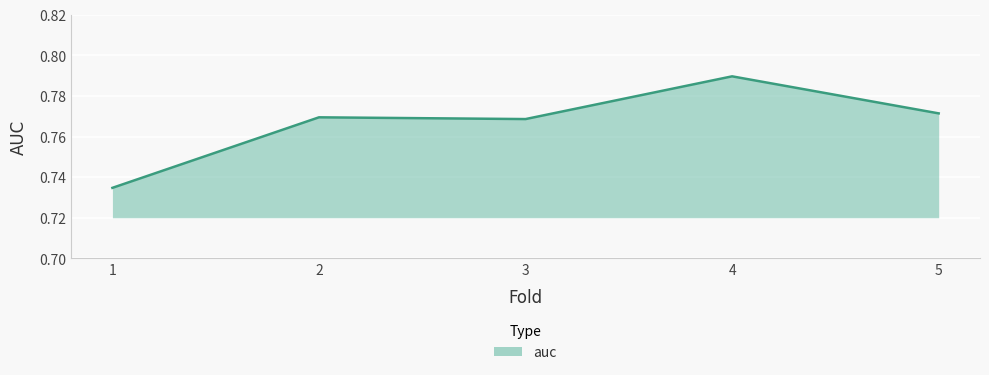

Where is the first local minimum?

3